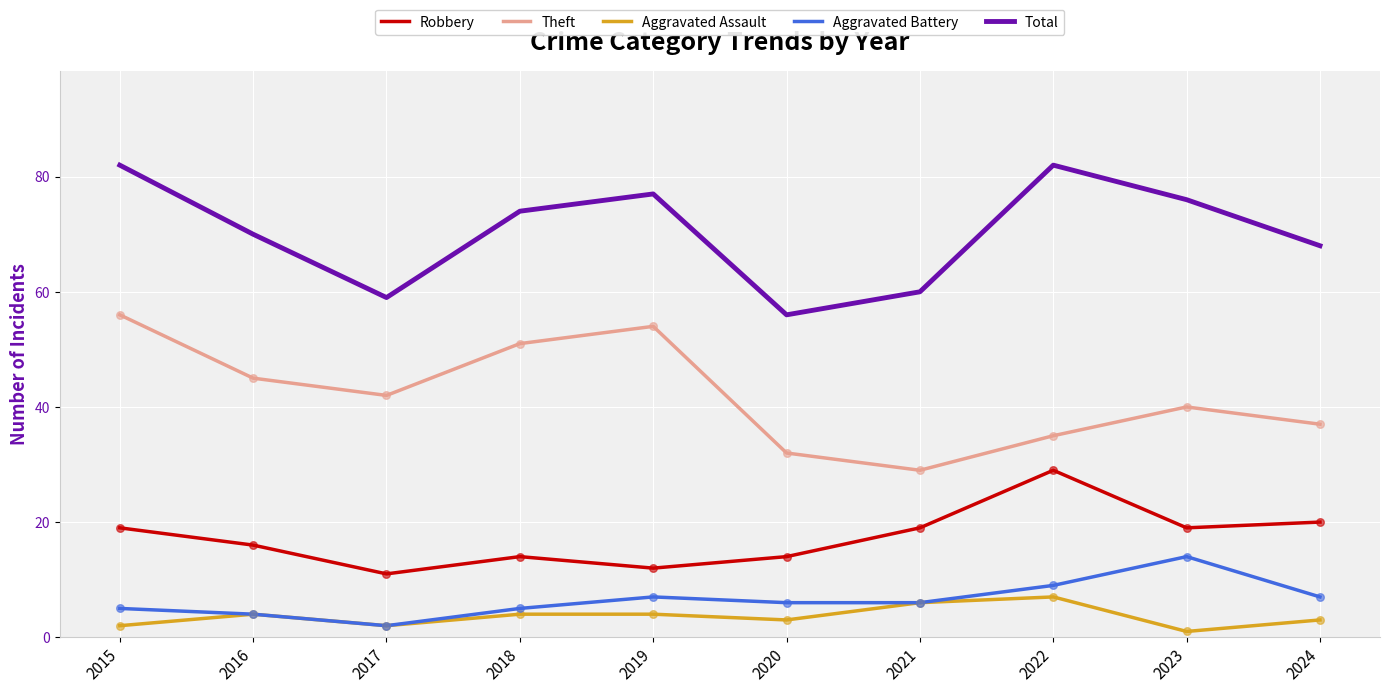

What is the total value across all series at 2015?

164